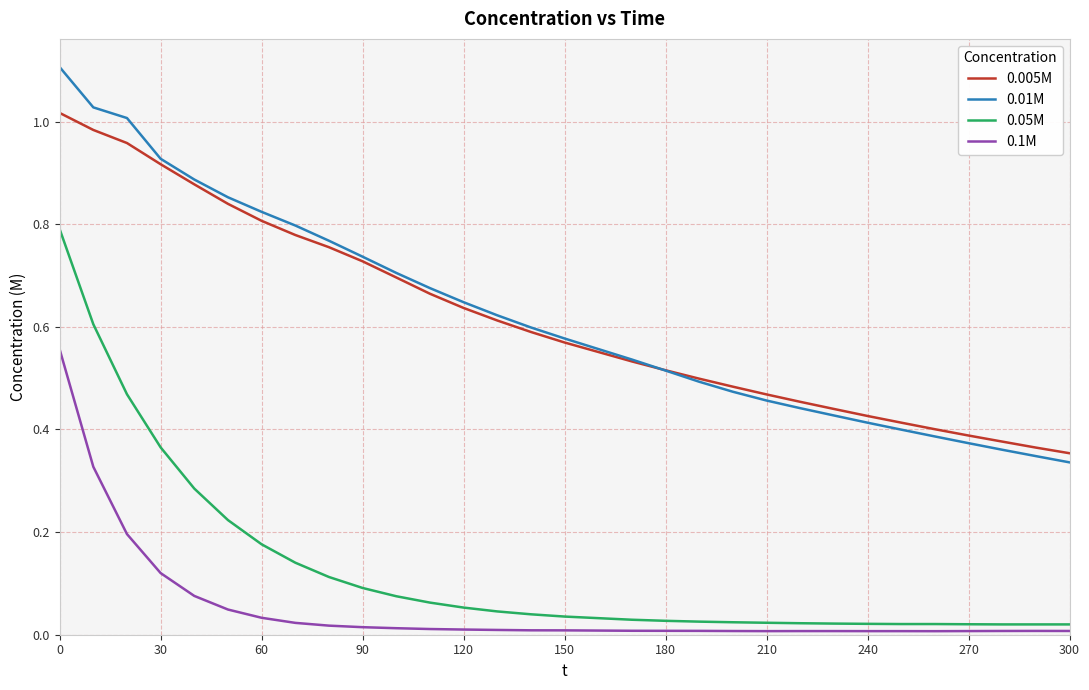

What is the highest value of the 0.01M series?

1.1